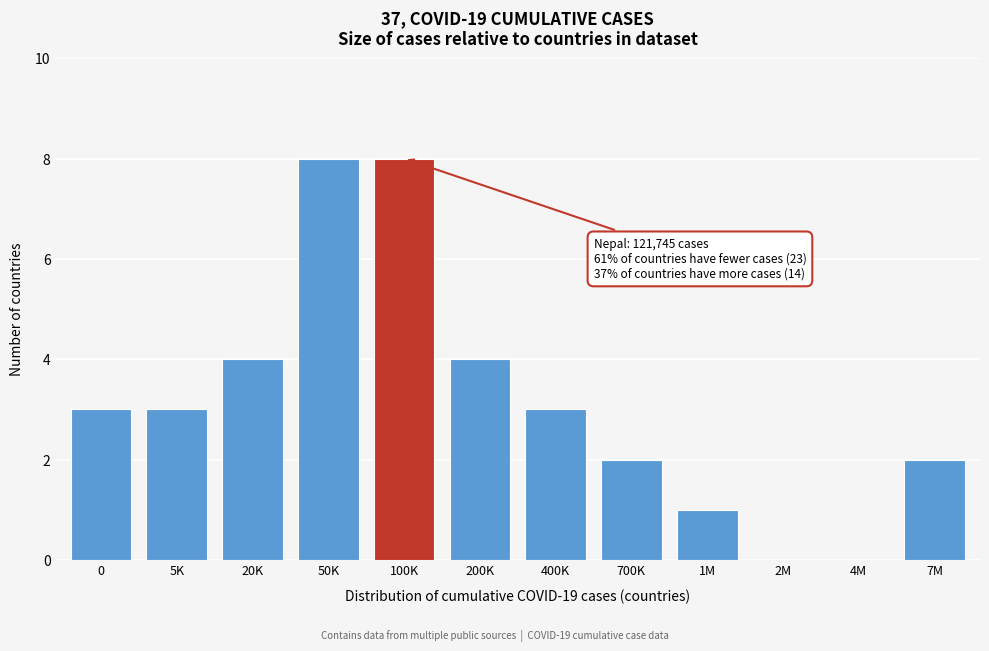

Reading left to right, transcribe all the data shown in this chart.

0=3	5K=3	20K=4	50K=8	100K=8	200K=4	400K=3	700K=2	1M=1	2M=0	4M=0	7M=2